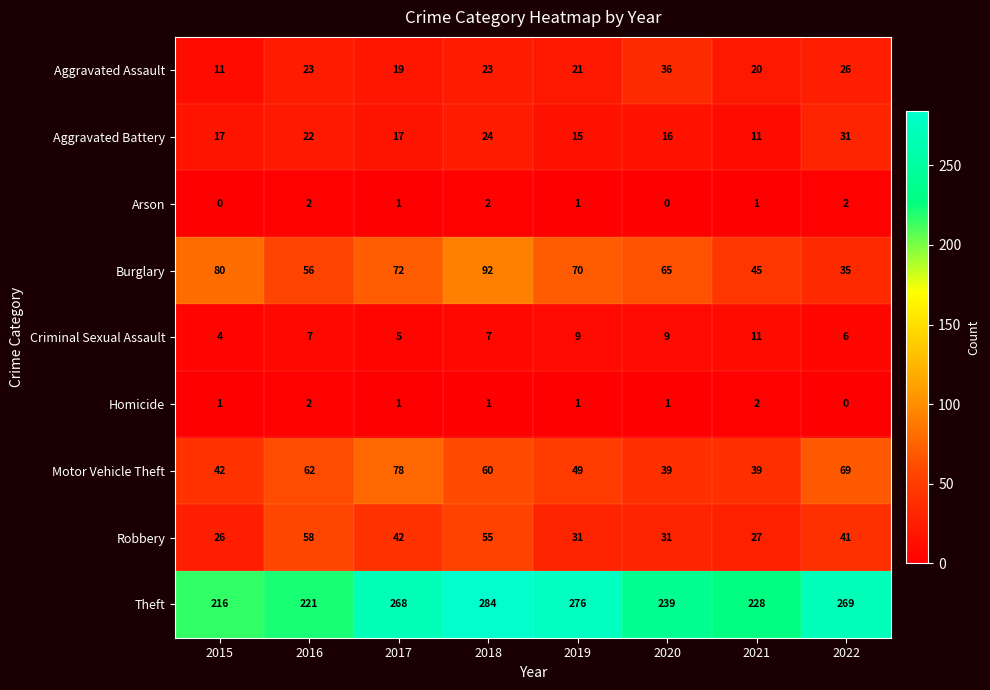

What is the maximum value shown in the chart?

284